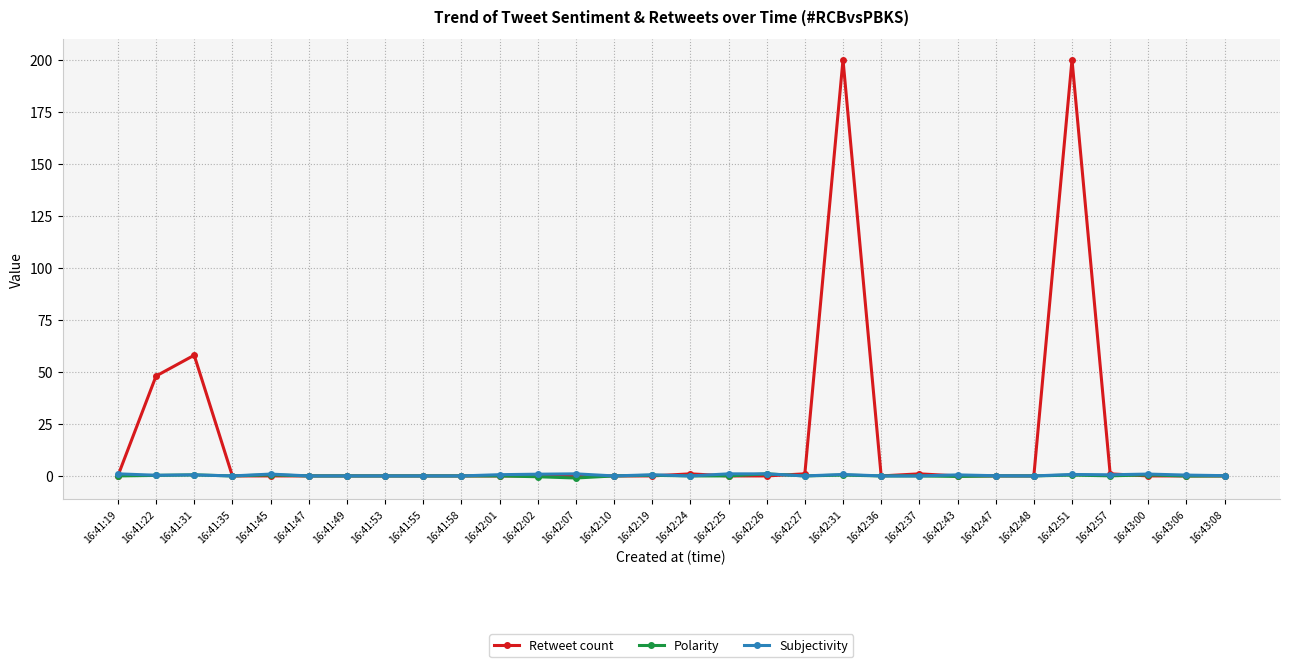

What is the highest value of the Retweet count series?

200.0